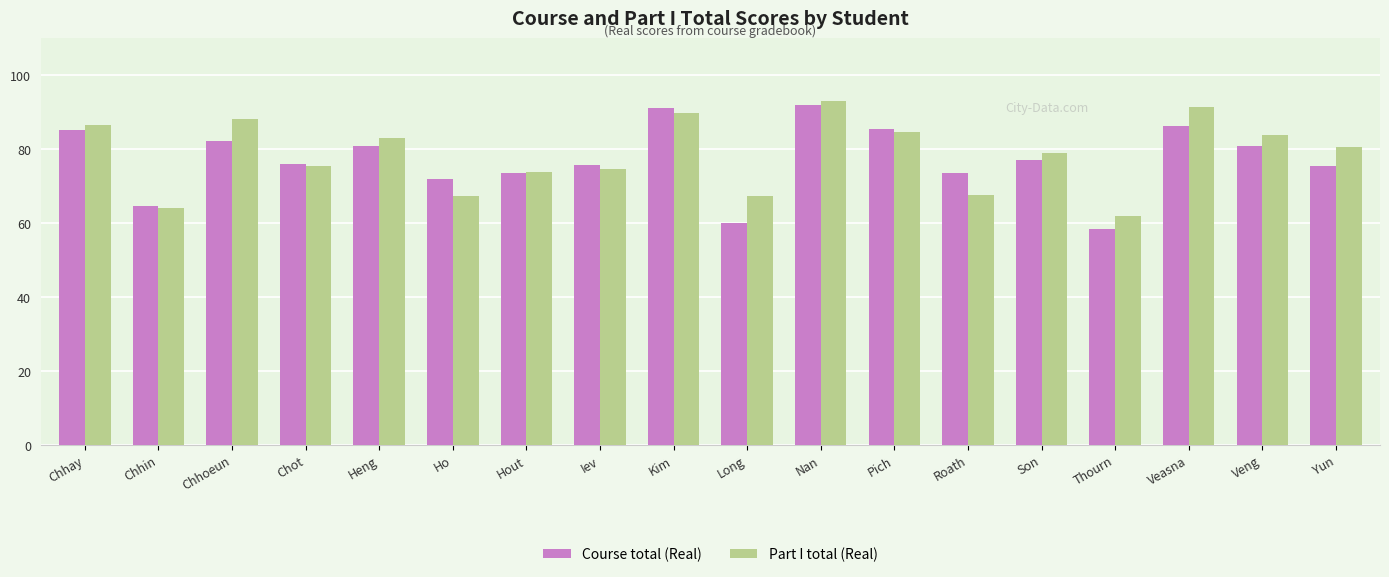

How many groups of bars are there?

18